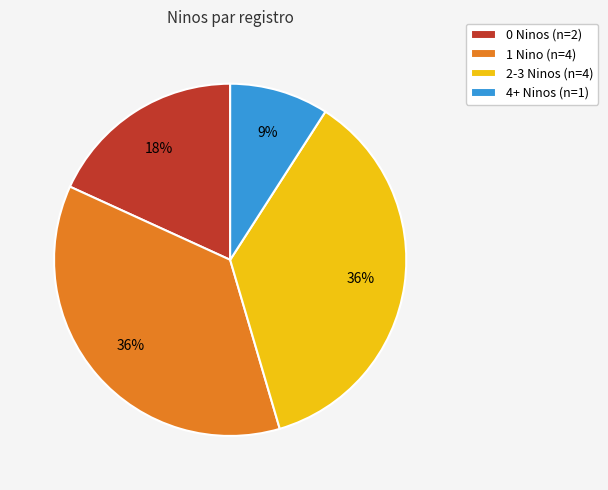

The 2-3 Ninos (n=4) slice represents 29% of the pie. True or false?

False